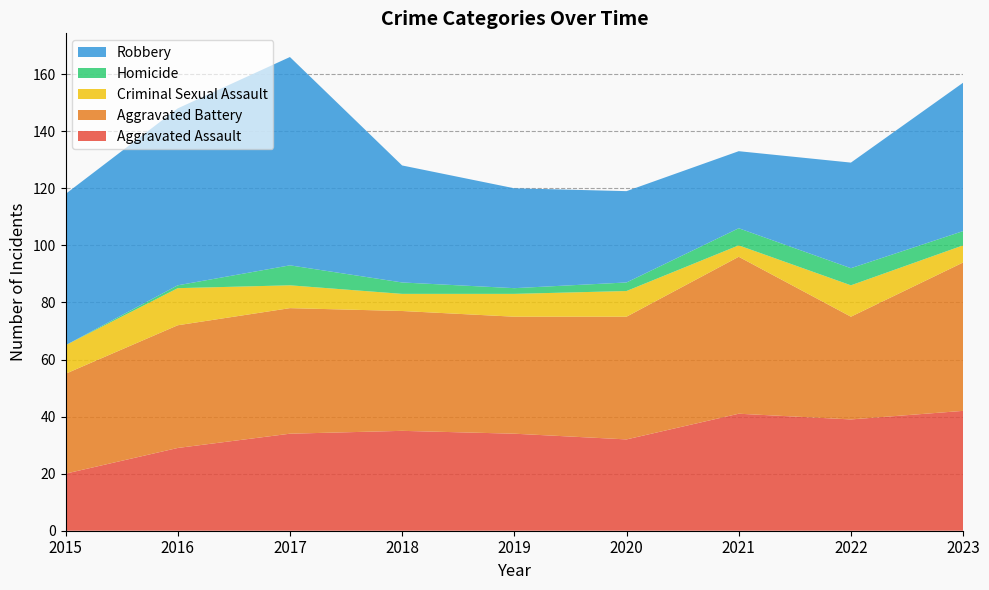

Reading left to right, list all the values displayed in this chart.

Aggravated Assault: 20	29	34	35	34	32	41	39	42
Aggravated Battery: 35	43	44	42	41	43	55	36	52
Criminal Sexual Assault: 10	13	8	6	8	9	4	11	6
Homicide: 0	1	7	4	2	3	6	6	5
Robbery: 53	62	73	41	35	32	27	37	52